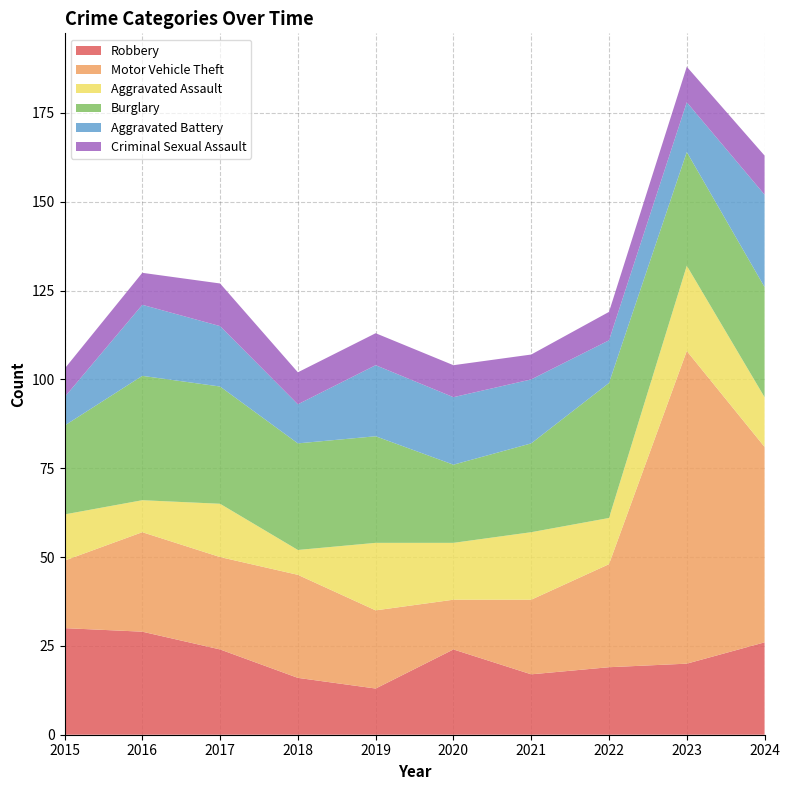

Reading left to right, list all the values displayed in this chart.

Robbery: 30	29	24	16	13	24	17	19	20	26
Motor Vehicle Theft: 19	28	26	29	22	14	21	29	88	55
Aggravated Assault: 13	9	15	7	19	16	19	13	24	14
Burglary: 25	35	33	30	30	22	25	38	32	31
Aggravated Battery: 8	20	17	11	20	19	18	12	14	26
Criminal Sexual Assault: 8	9	12	9	9	9	7	8	10	11